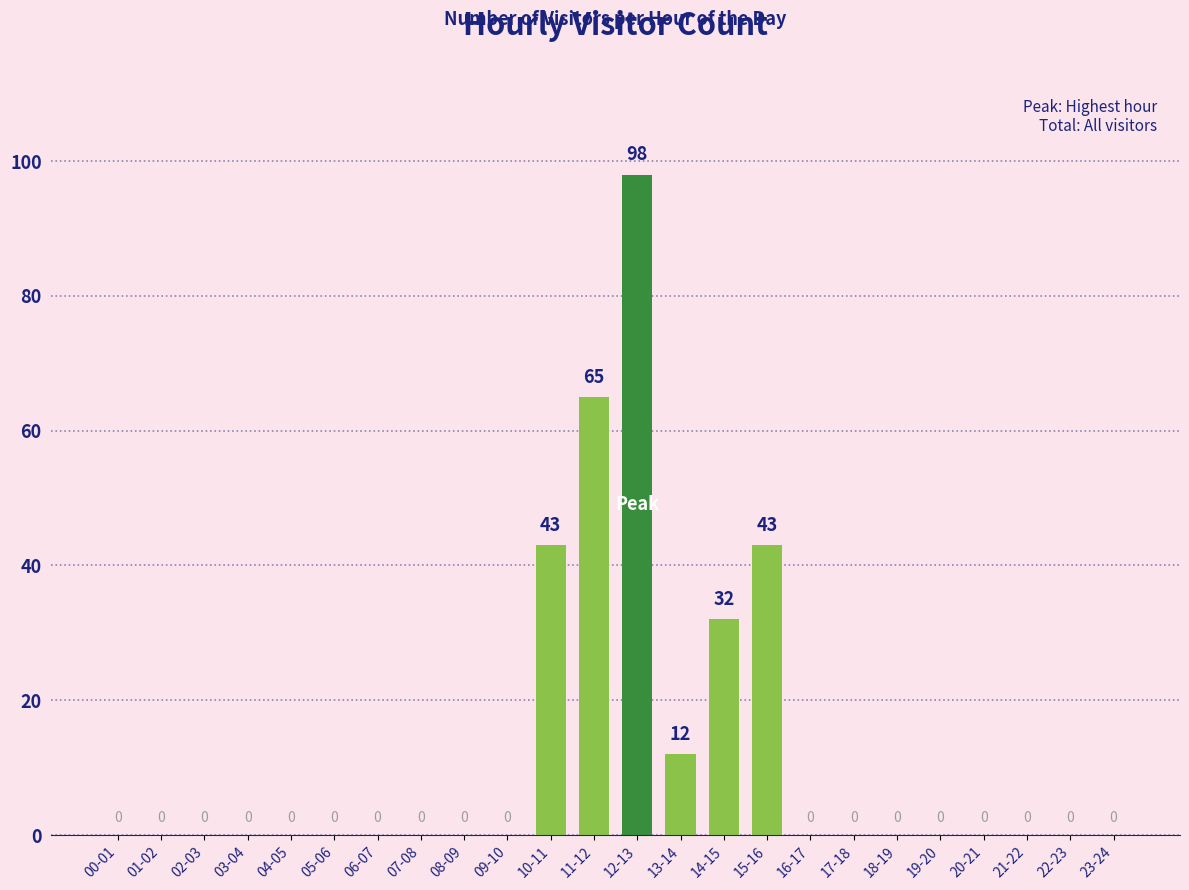

Reading left to right, transcribe all the data shown in this chart.

00-01=0	01-02=0	02-03=0	03-04=0	04-05=0	05-06=0	06-07=0	07-08=0	08-09=0	09-10=0	10-11=43	11-12=65	12-13=98	13-14=12	14-15=32	15-16=43	16-17=0	17-18=0	18-19=0	19-20=0	20-21=0	21-22=0	22-23=0	23-24=0